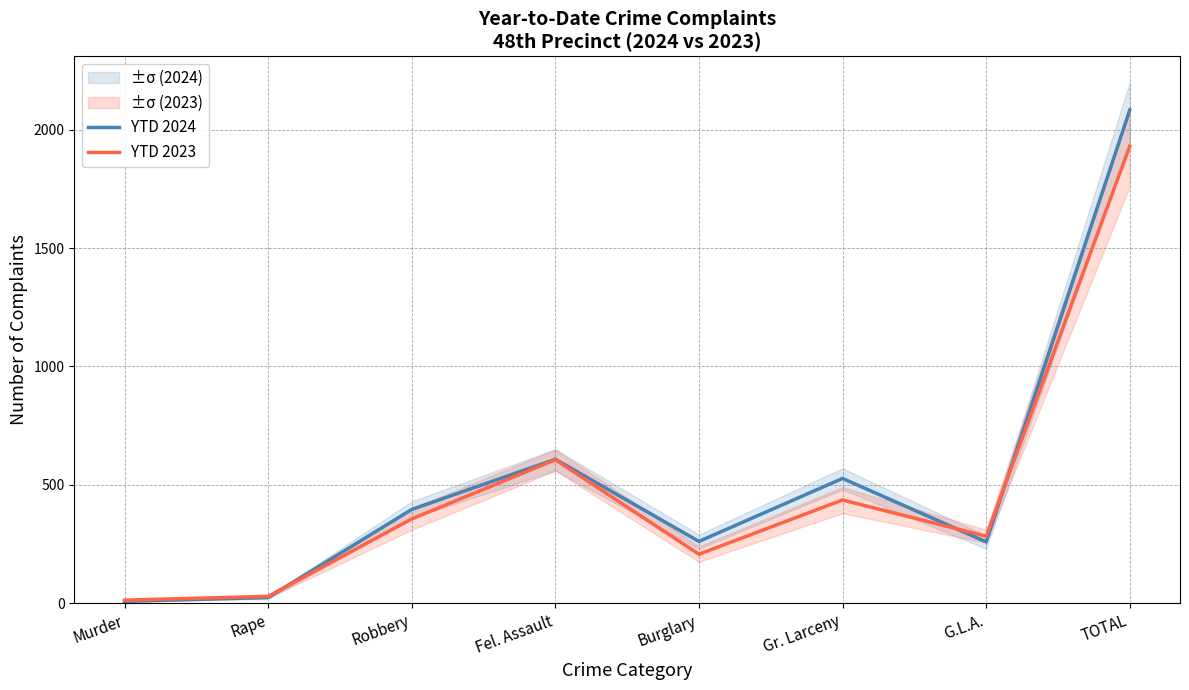

At which label does YTD 2023 first exceed 356?

Fel. Assault